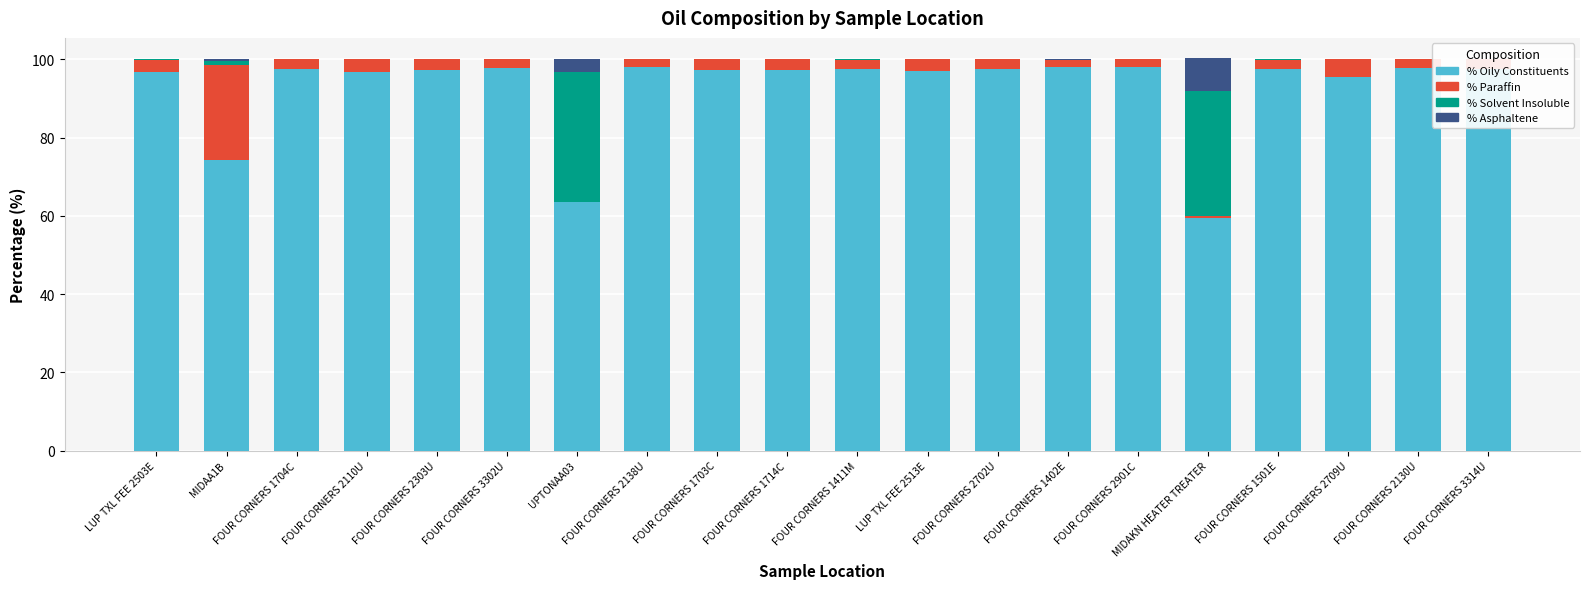

What is the spread (max minus min) of values at FOUR CORNERS 2901C?

97.9